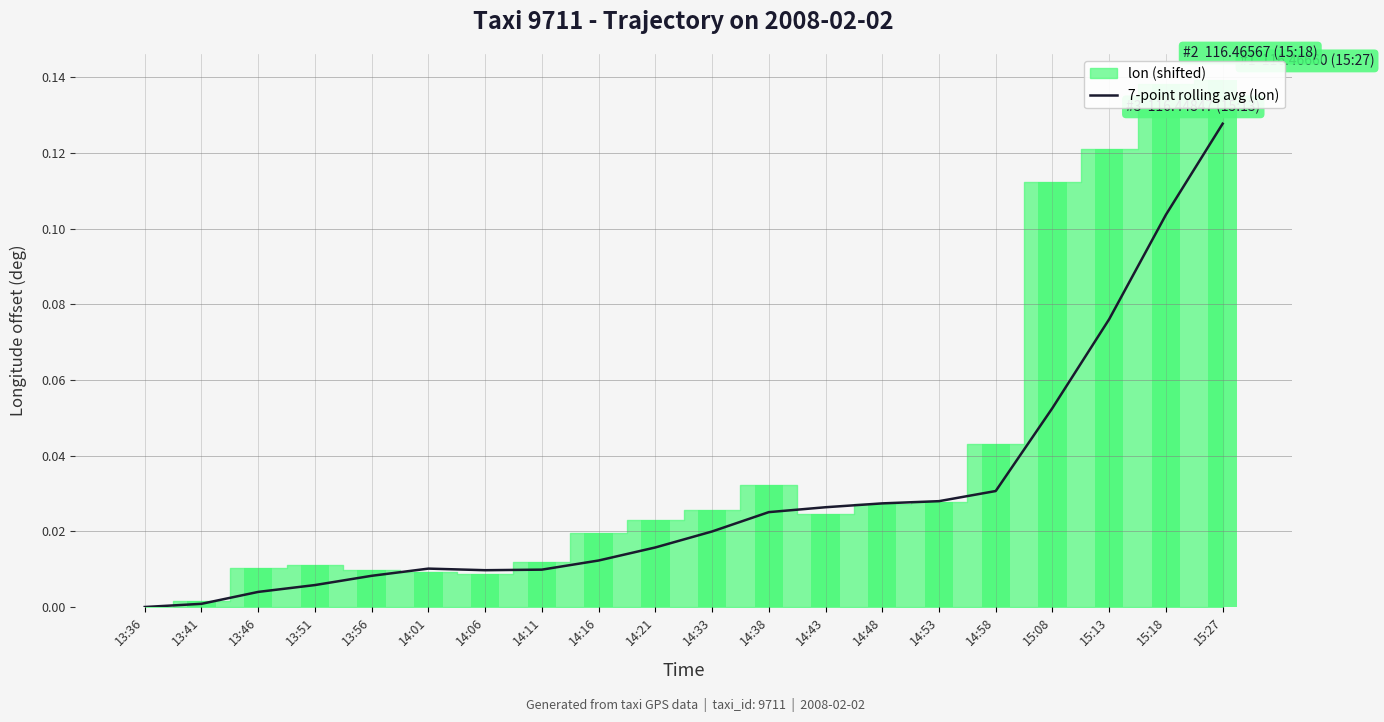

At which label is the value closest to 0?

13:36